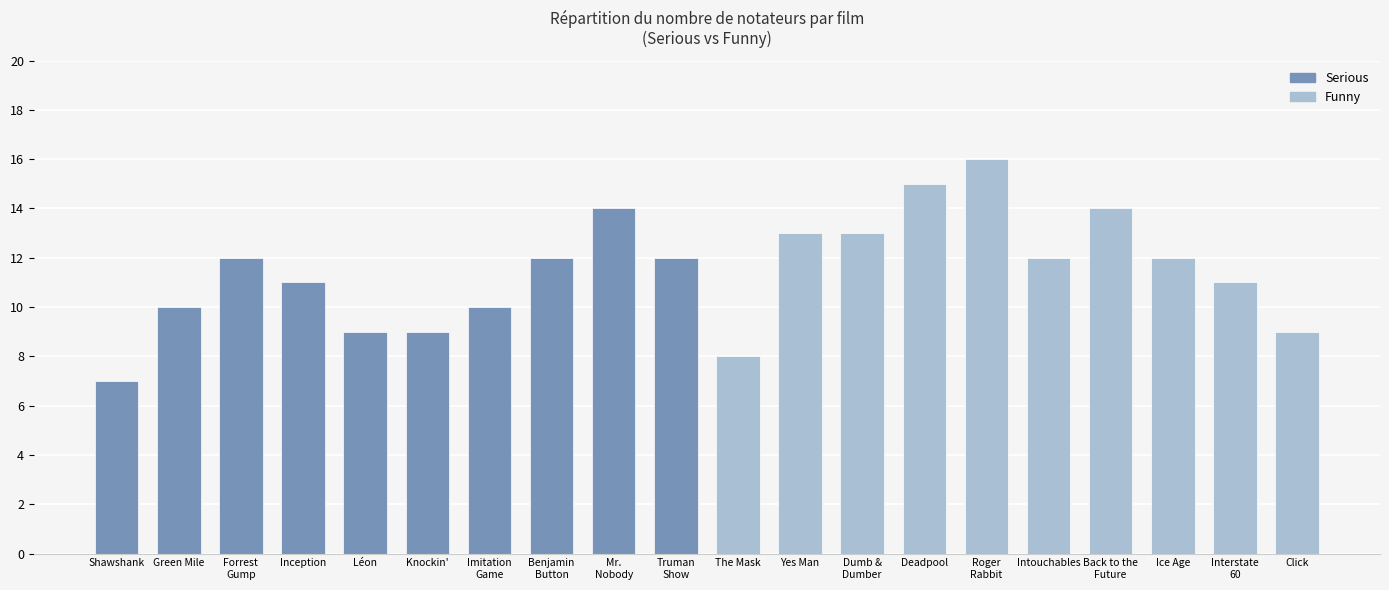

What value does the data have at Click?

9